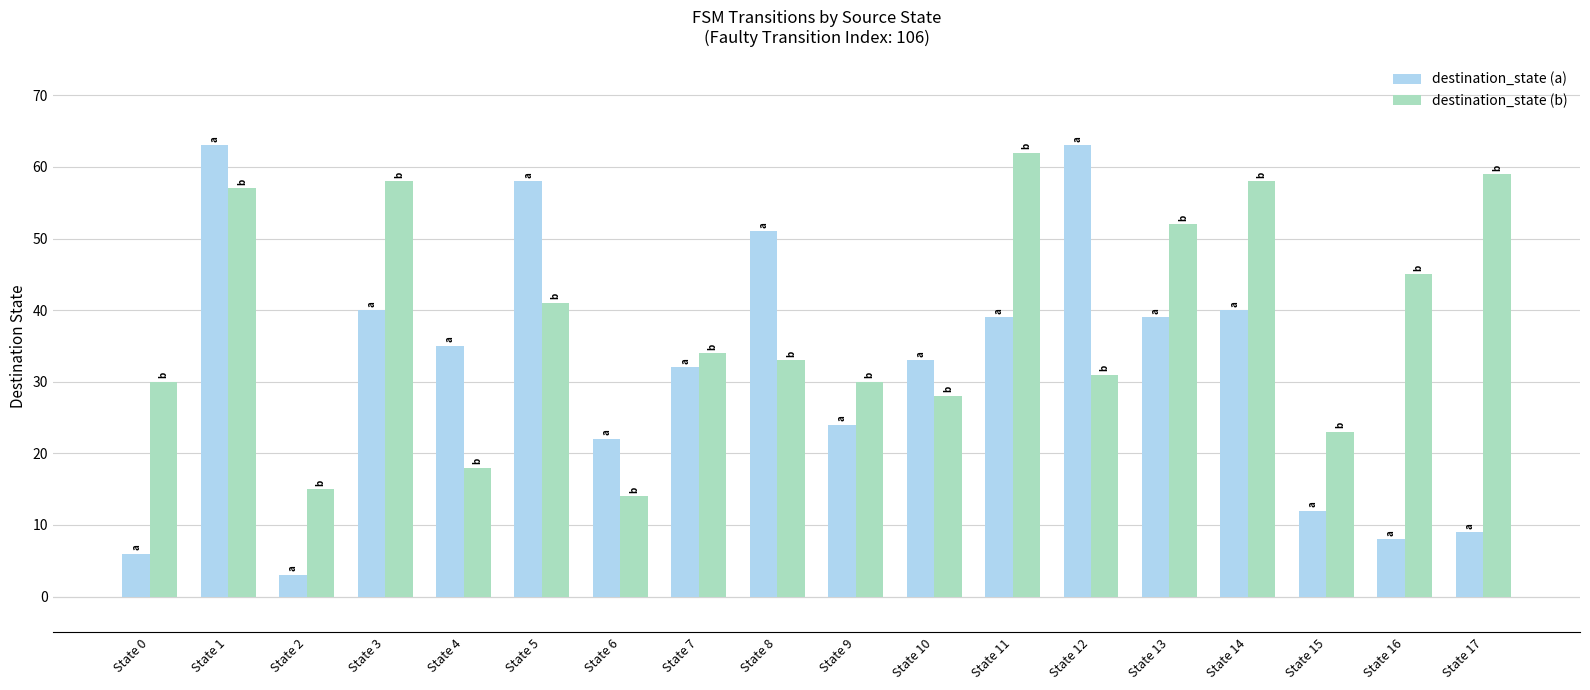

What is the total value across all series at State 7?

66